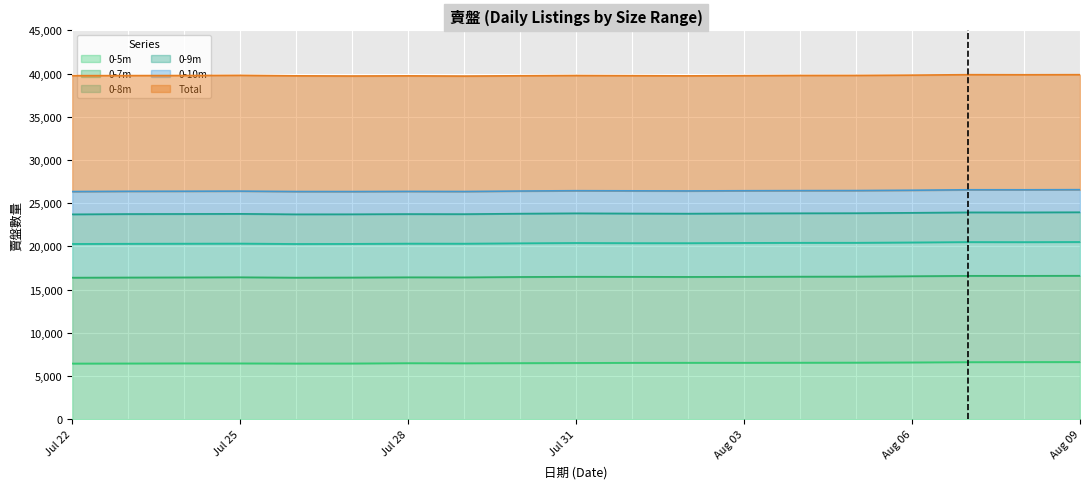

What is the total value across all series at Aug 03?

39761